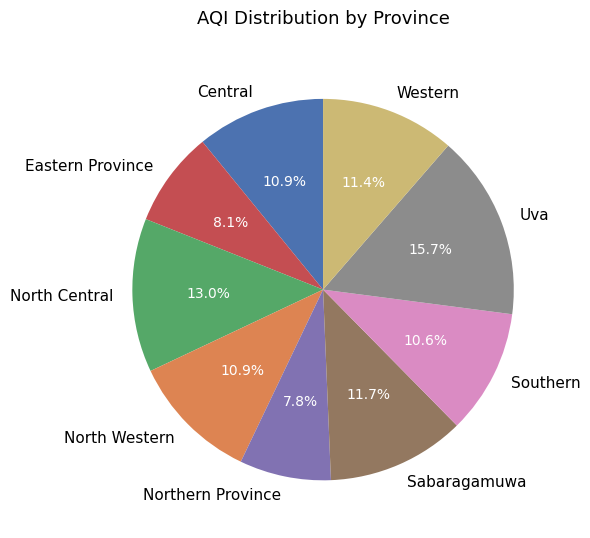

Which has a higher value, Sabaragamuwa or Central?

Sabaragamuwa